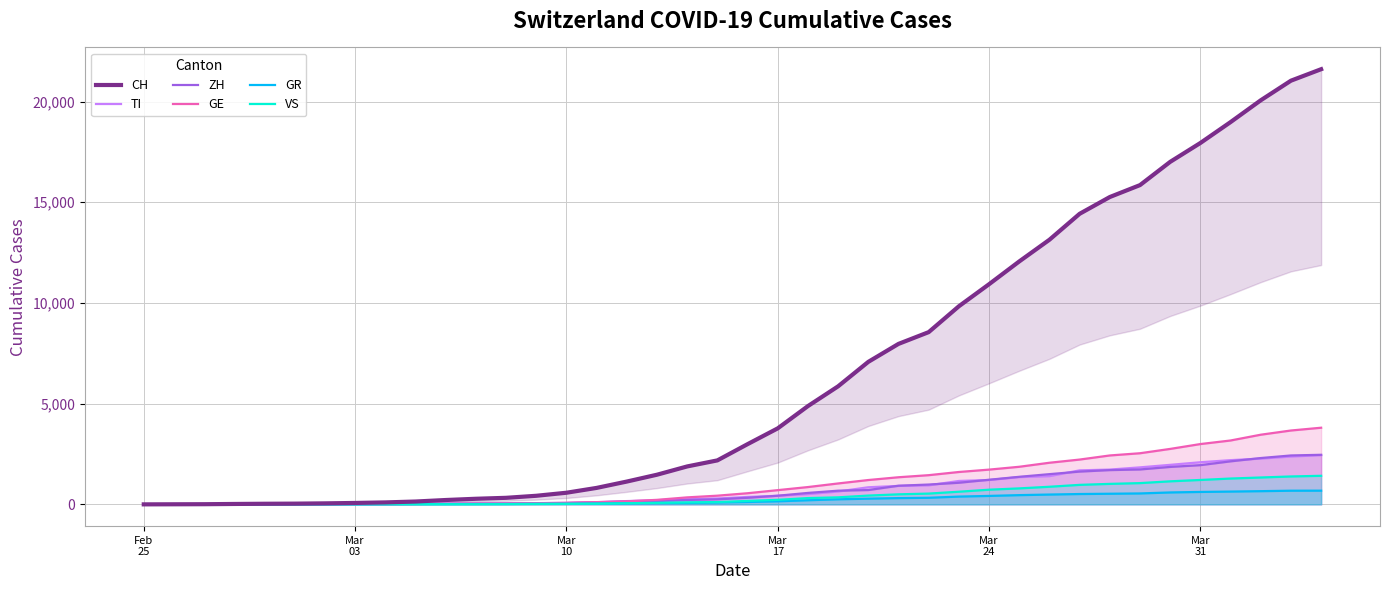

How many data points in VS are above 172?

19